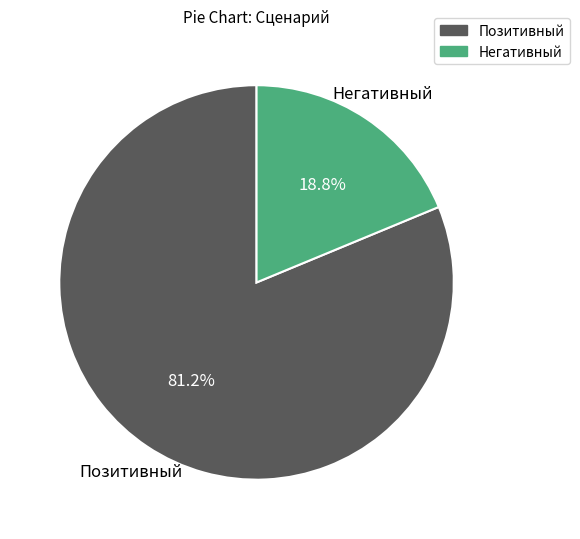

The Негативный slice represents 12% of the pie. True or false?

False